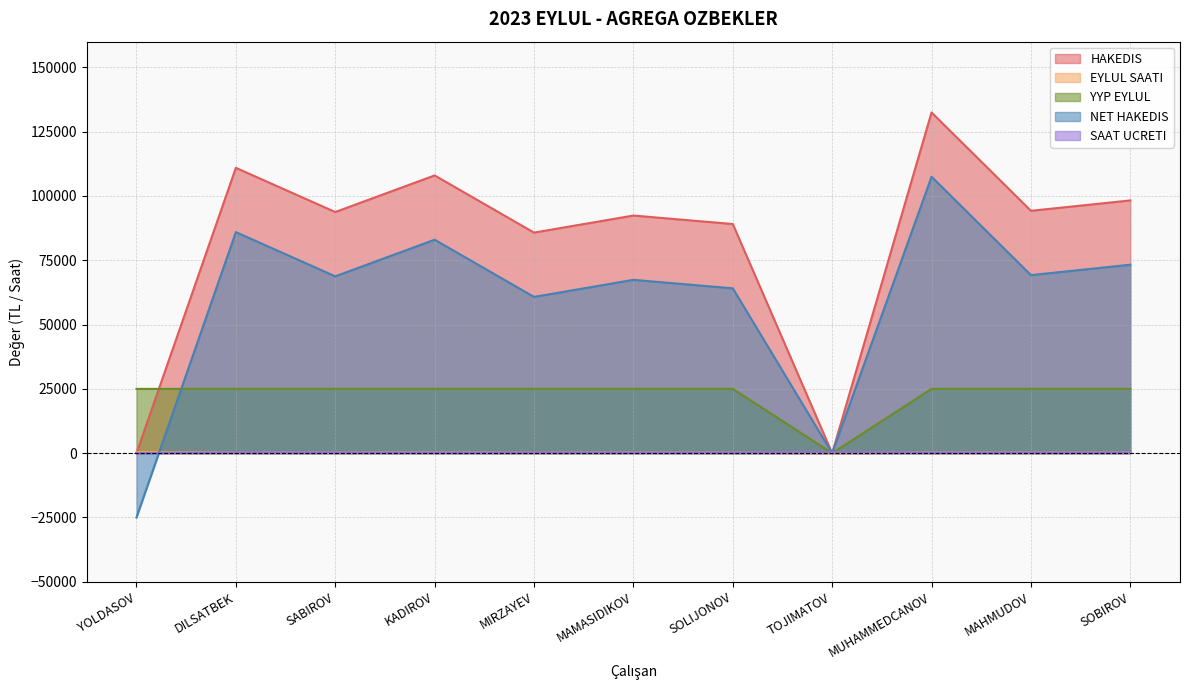

At which category does the chart reach its minimum across all series?

YOLDASOV